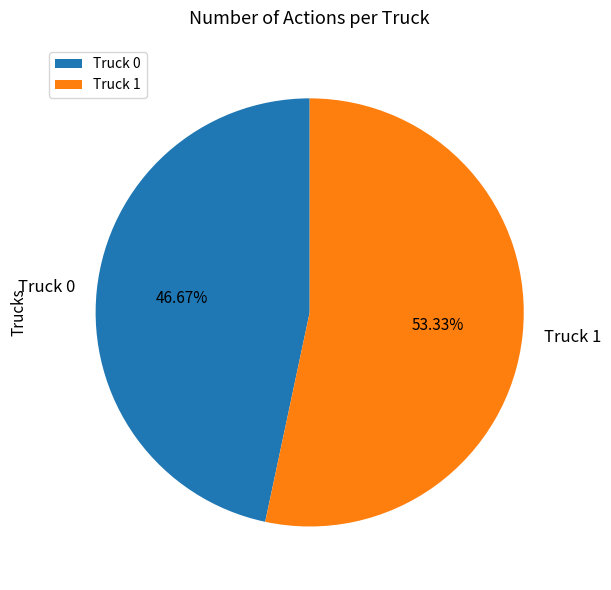

To the nearest percent, what is the combined percentage of Truck 0 and Truck 1?

100%